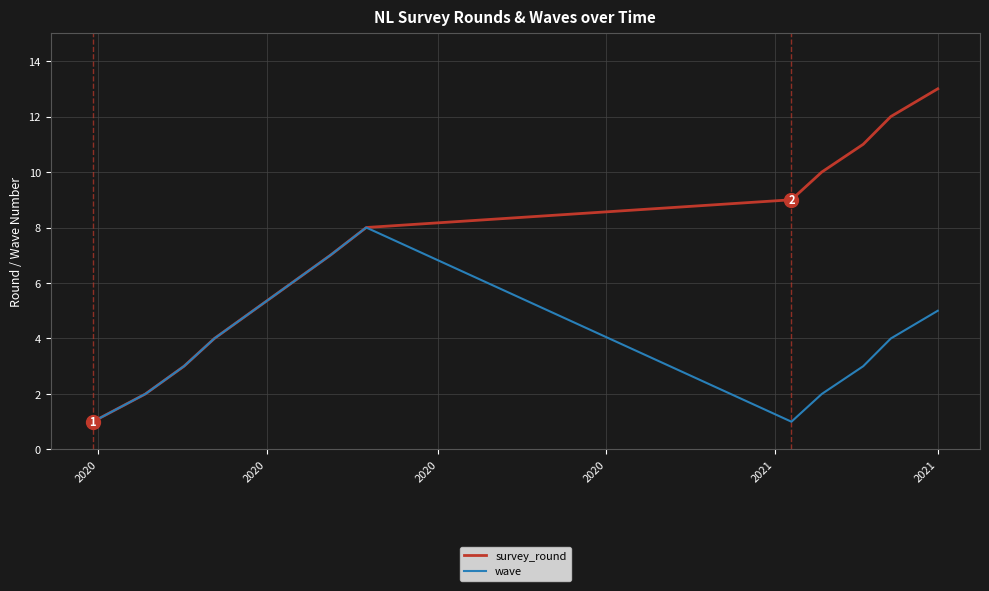

Which series has the largest total across all categories?

survey_round